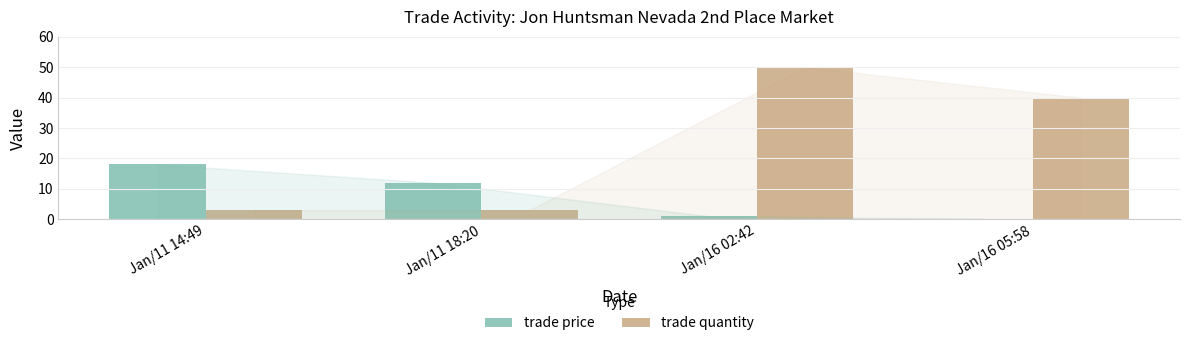

List the series in order of their overall mean, lowest first.

trade price, trade quantity